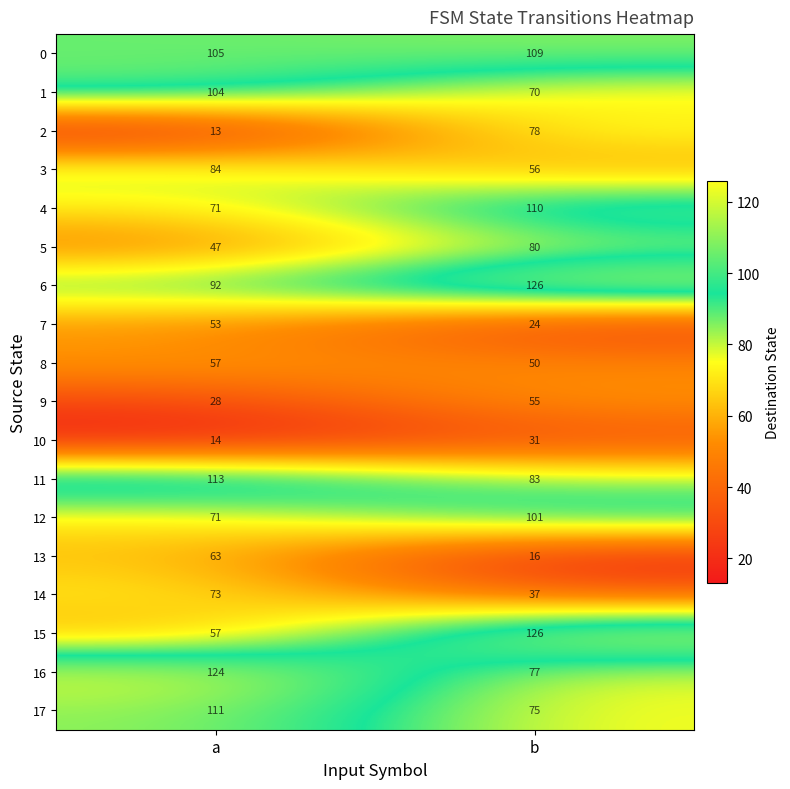

What is the sum of all 13 values?

79